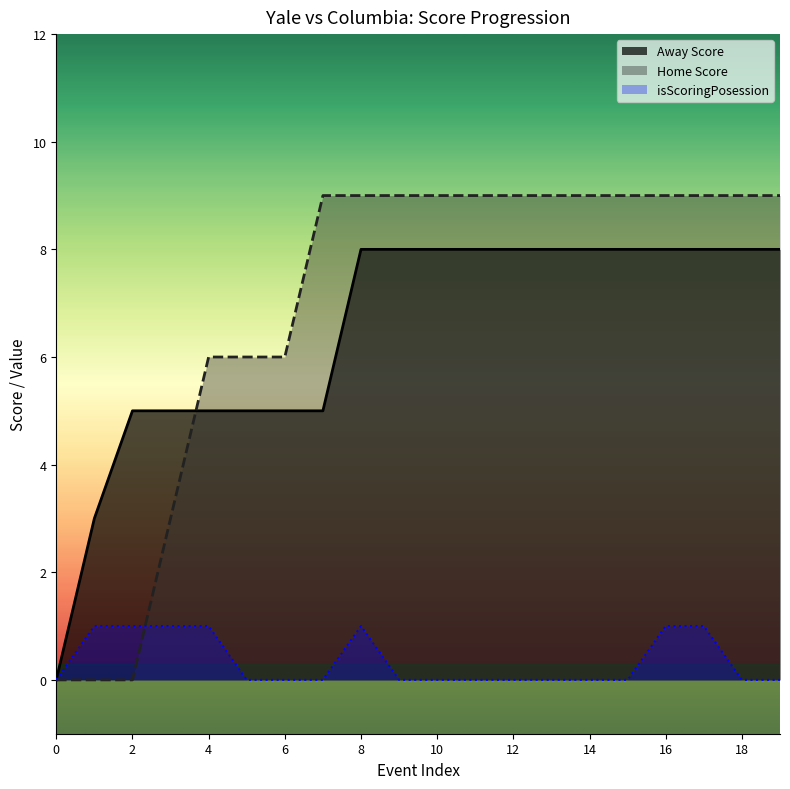

What is the difference between the maximum and minimum values in the isScoringPosession series?

1